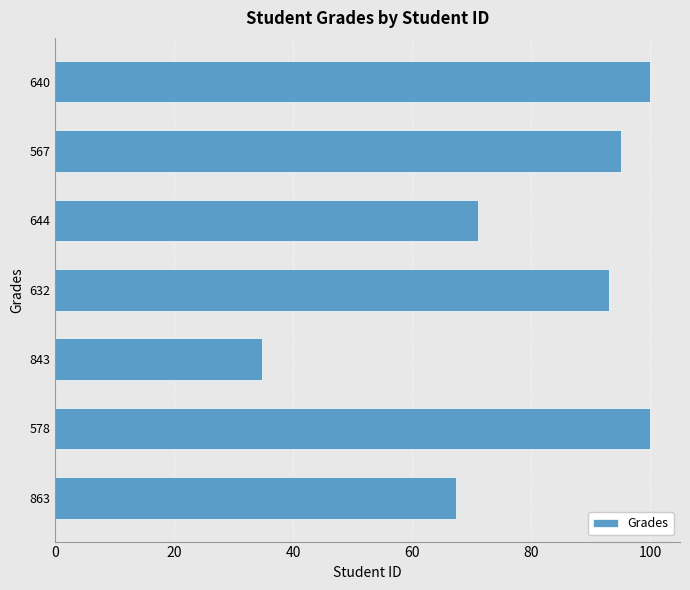

Reading bottom to top, extract all data points from this chart.

863=67.4	578=100.0	843=34.7	632=93.1	644=71.0	567=95.1	640=100.0